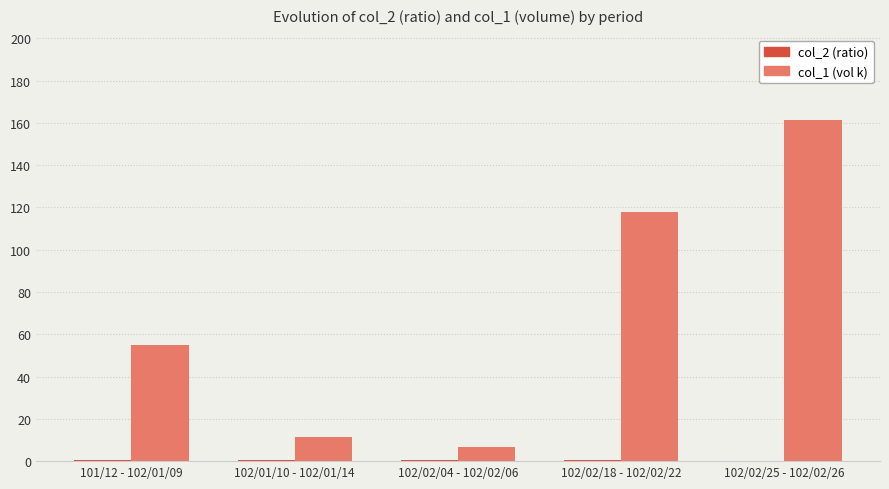

At which label does col_1 (vol k) reach its peak?

102/02/25 - 102/02/26